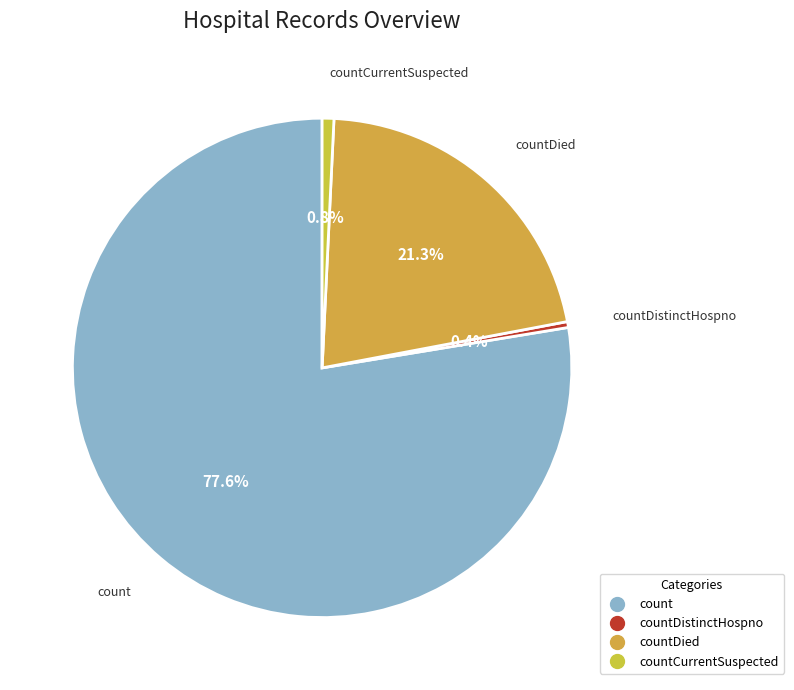

How many segments does this pie chart have?

4